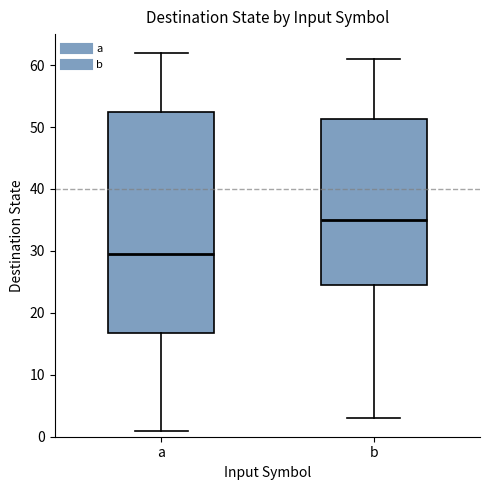

Reading left to right, read every box against the y-axis: the position of its median line, the range the box covers, and the ends of its whiskers. The values are not printed on the chart, so give them approximately, as read against the axis.

a: median 30, box 17 to 53, whiskers 1 to 62
b: median 35, box 25 to 51, whiskers 3 to 61